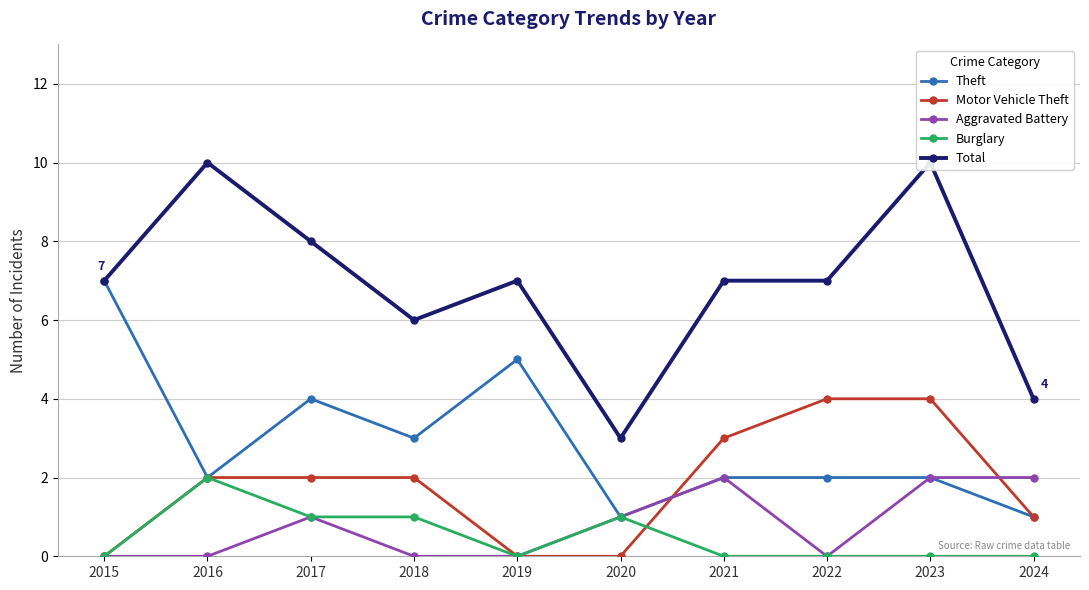

What is the maximum value for Motor Vehicle Theft?

4